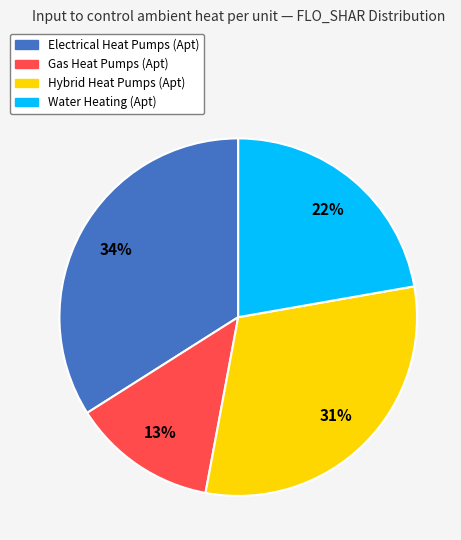

To the nearest percent, what is the average slice percentage?

25%